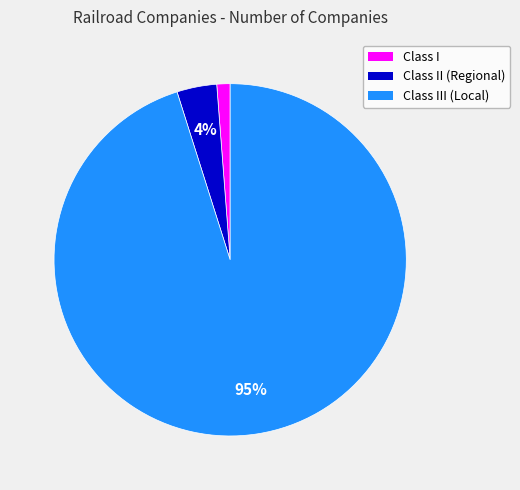

To the nearest percent, what is the average slice percentage?

33%